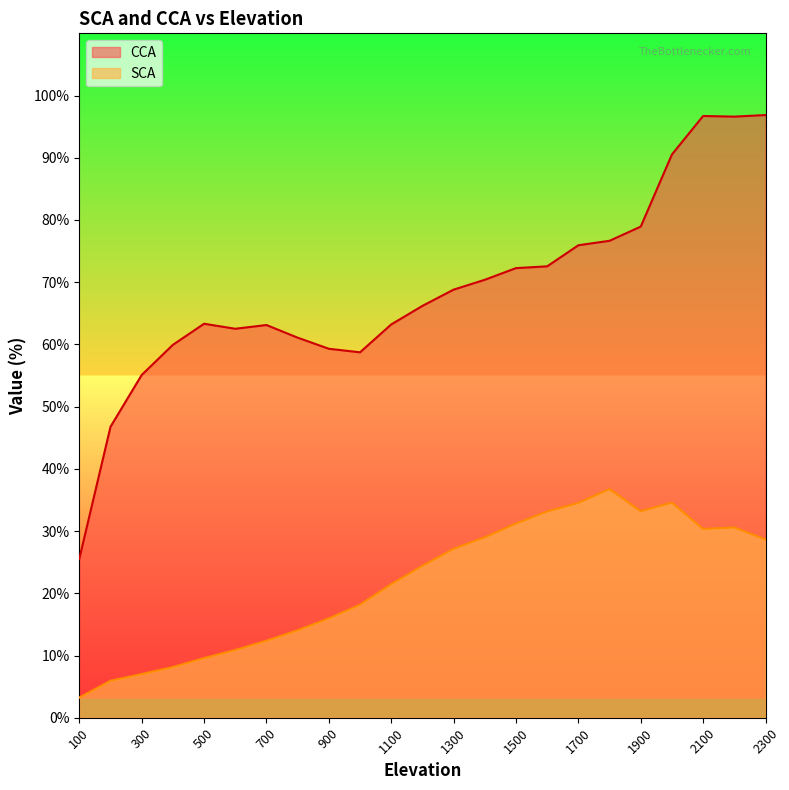

True or false: CCA has a value of 61.1 at 800.

True